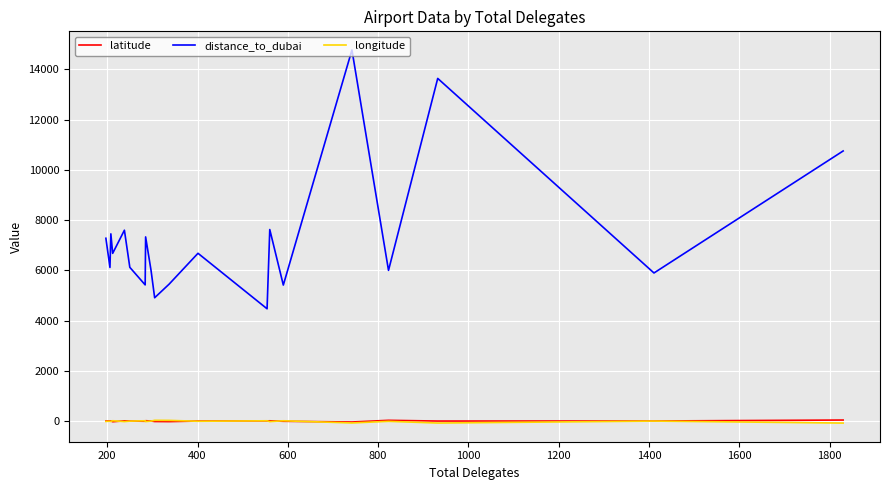

What is the maximum value shown in the chart?

14776.6